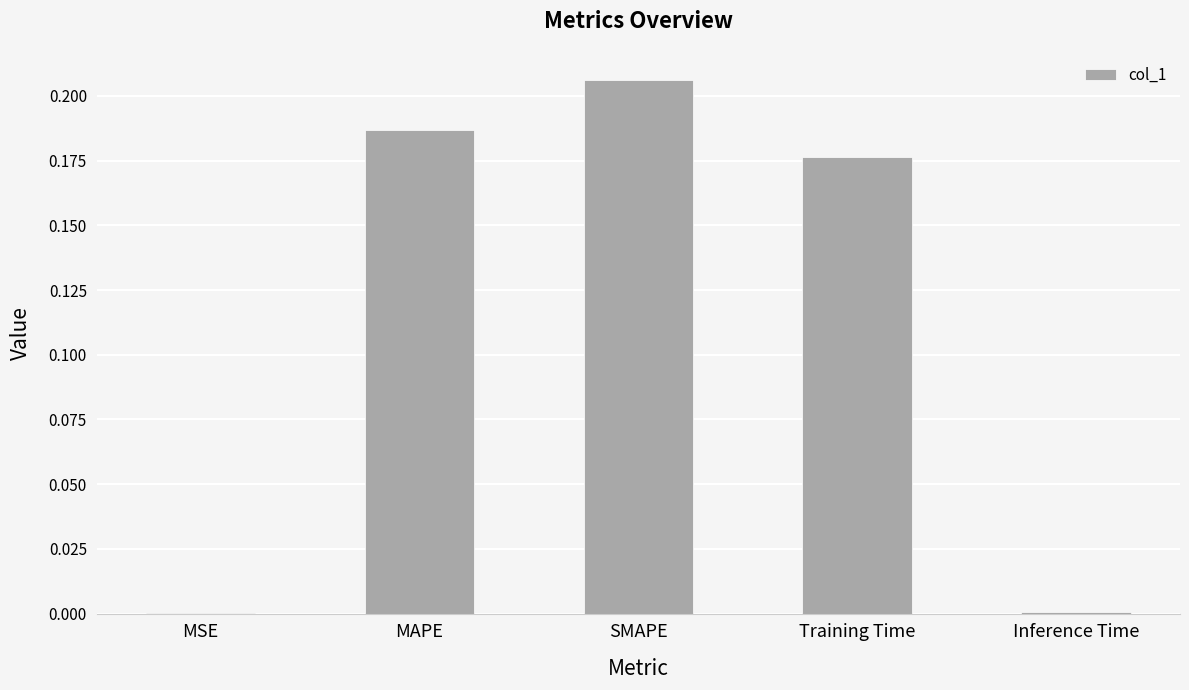

The value at MAPE is 0.3. True or false?

False